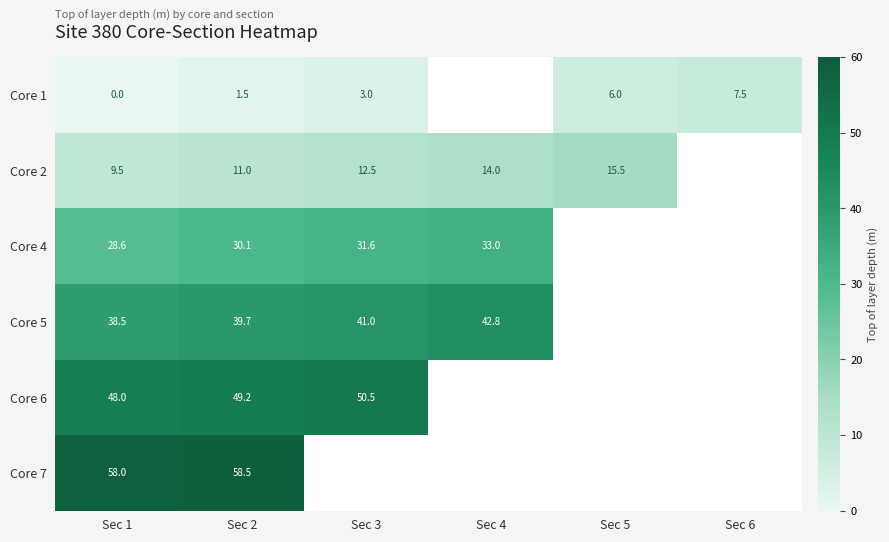

What is the difference between the Core 2 values at Sec 5 and Sec 2?

4.5